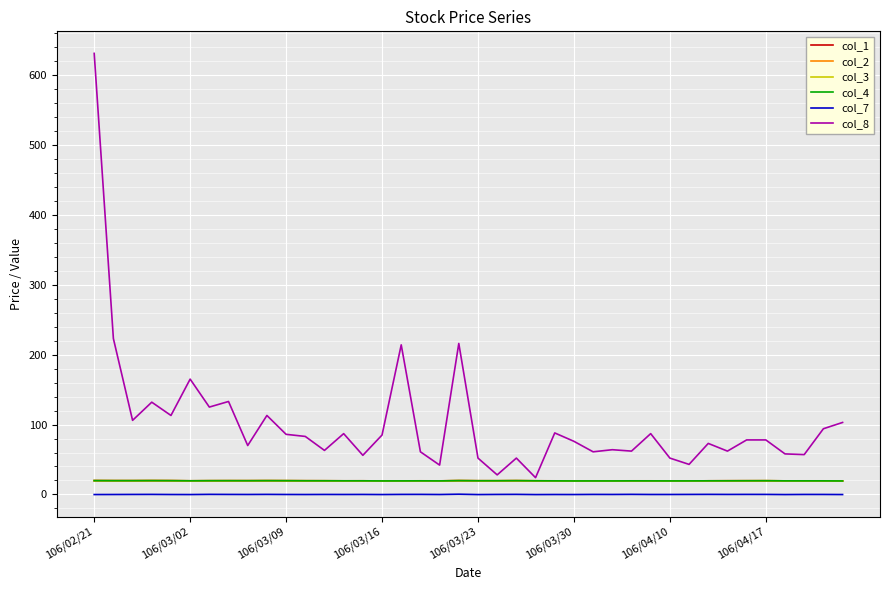

Which series has the largest range (max minus min)?

col_8